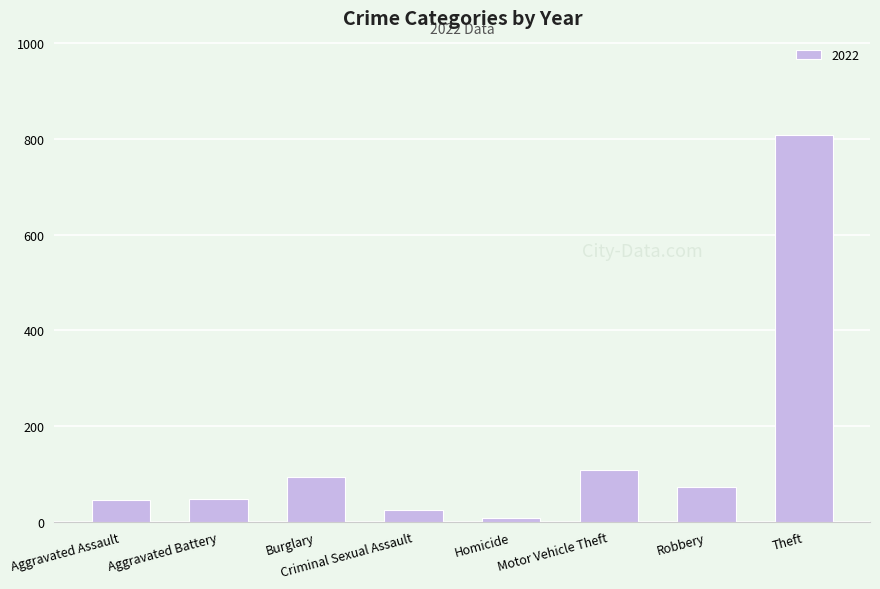

Read the value at Criminal Sexual Assault.

24